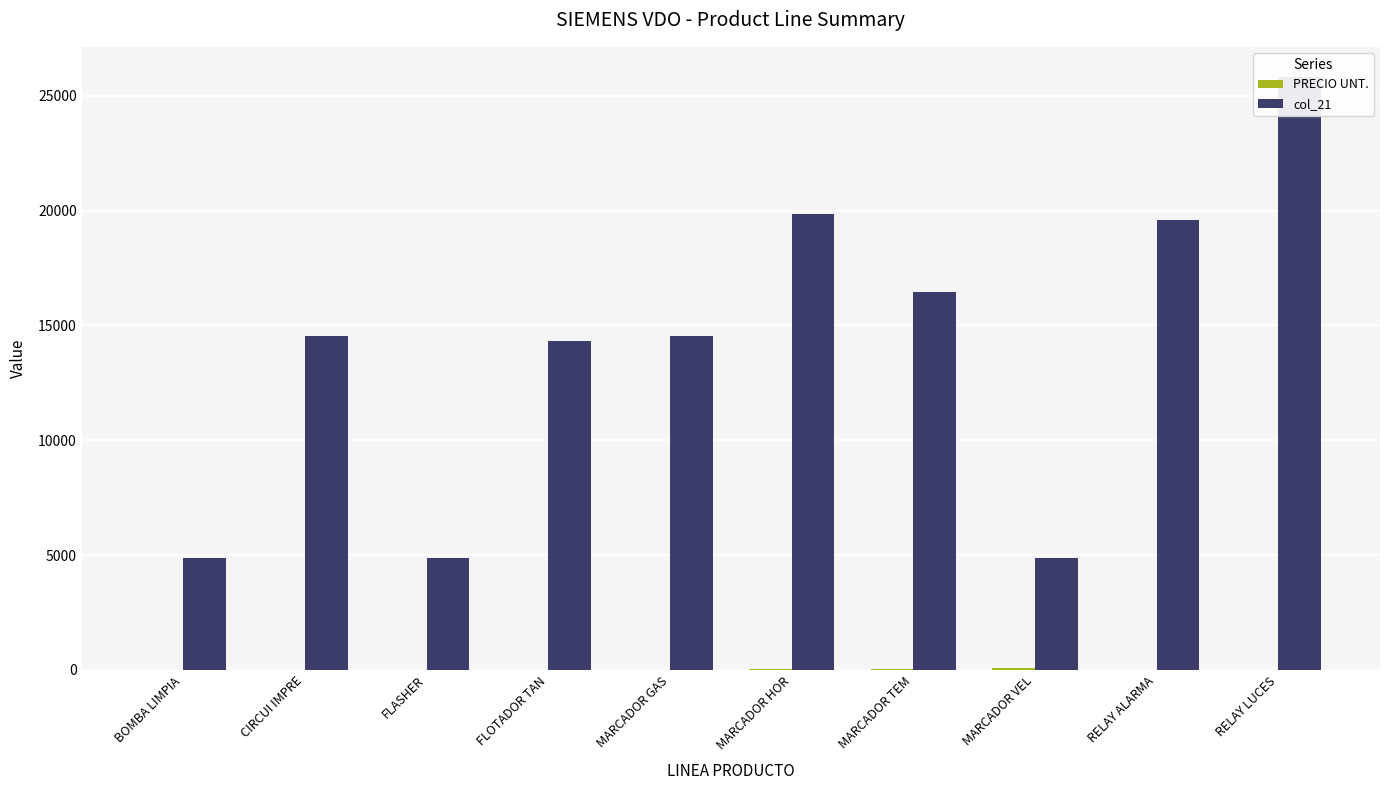

At which label is PRECIO UNT. closest to 37?

MARCADOR TEM